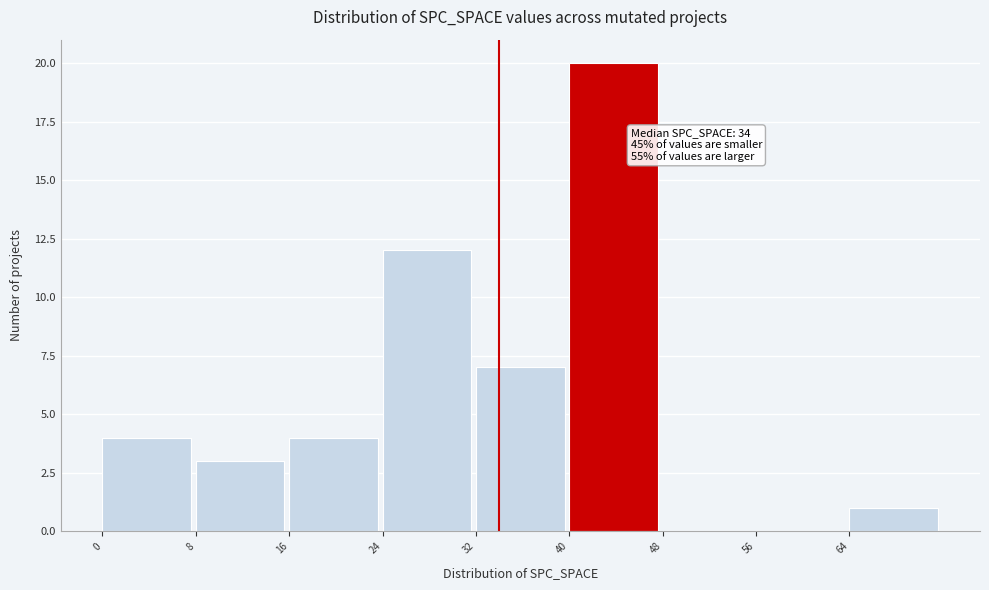

Which range on the x-axis has the tallest bar?

40 to 48